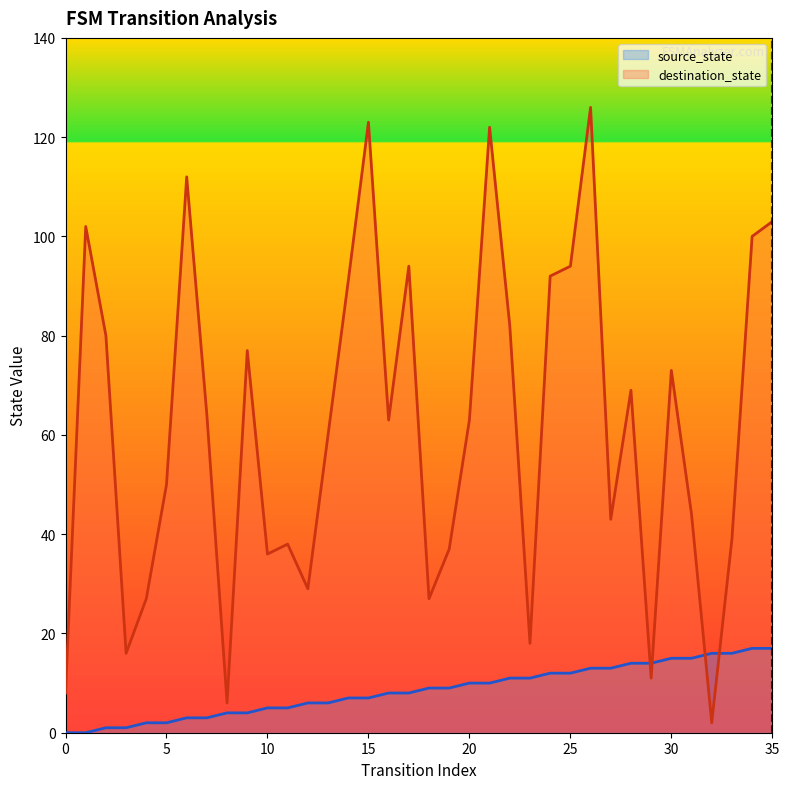

What is the value of the source_state point at the 25th from the left?

12